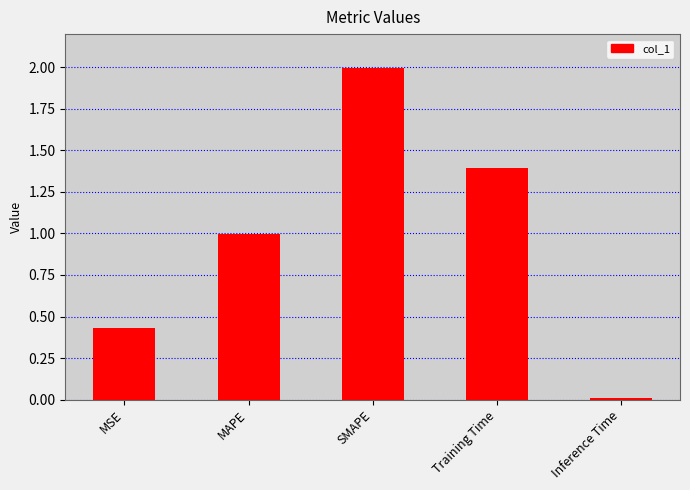

What is the maximum value shown in the chart?

2.0